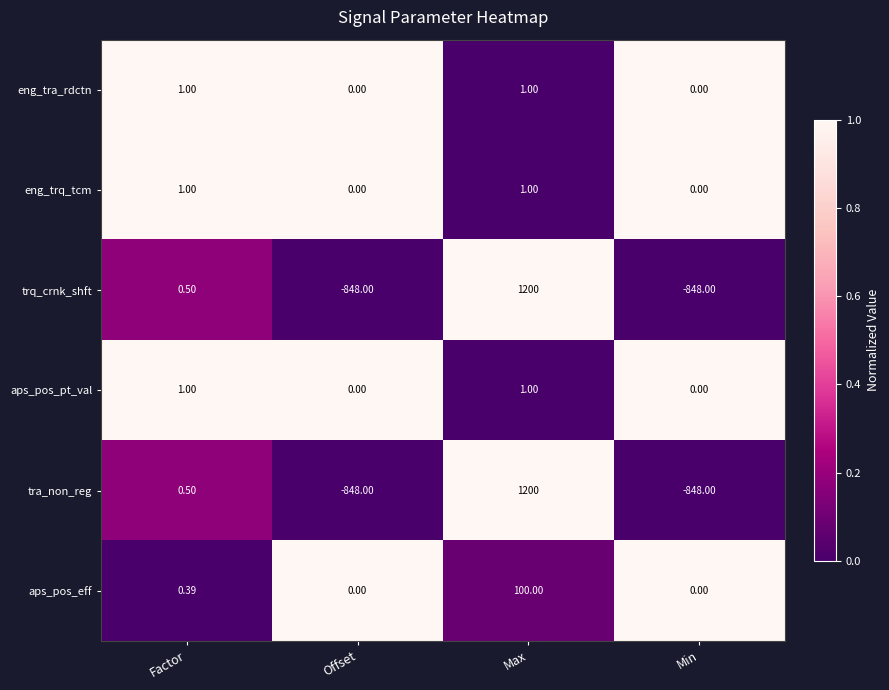

At which category does the chart reach its peak across all series?

Max